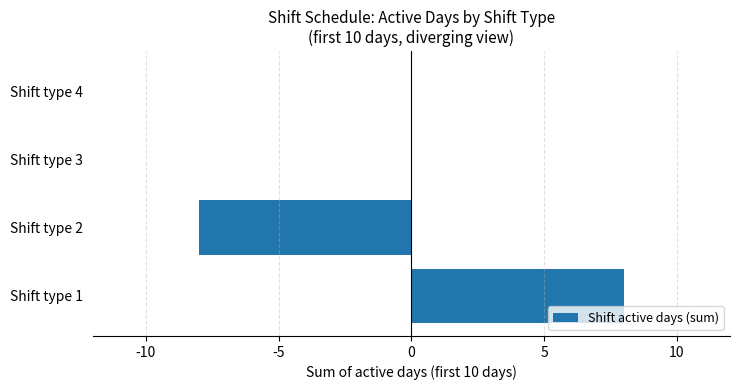

True or false: the data shows -13 at Shift type 2.

False